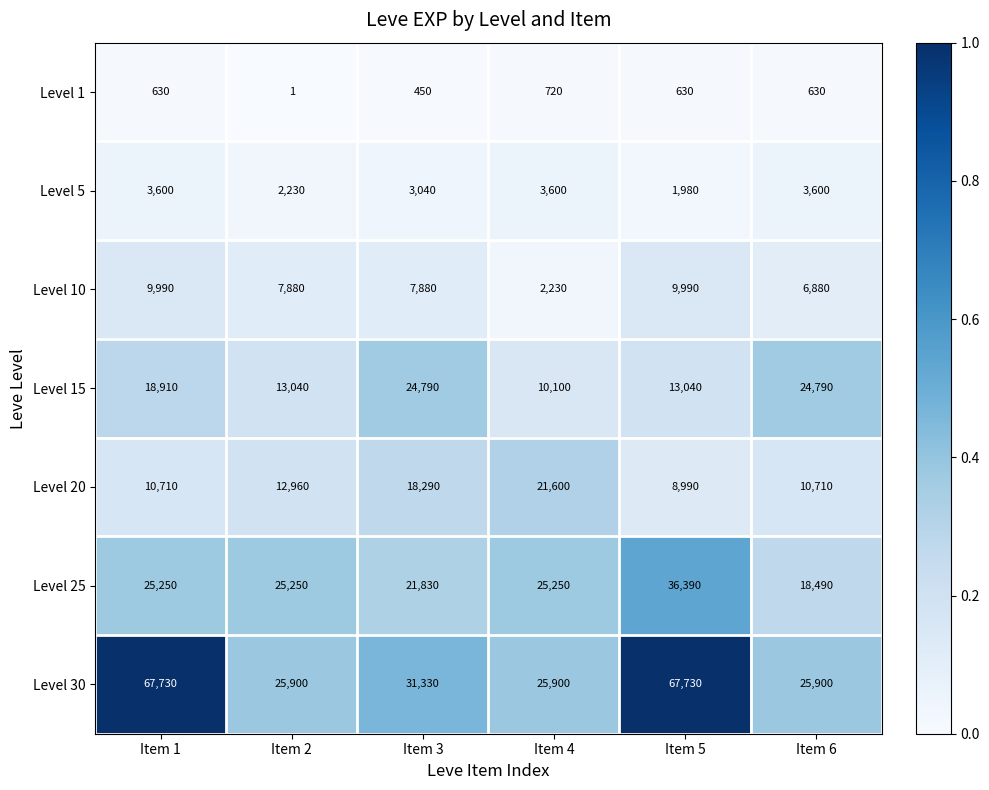

True or false: Level 25 has a value of 25250 at Item 4.

True